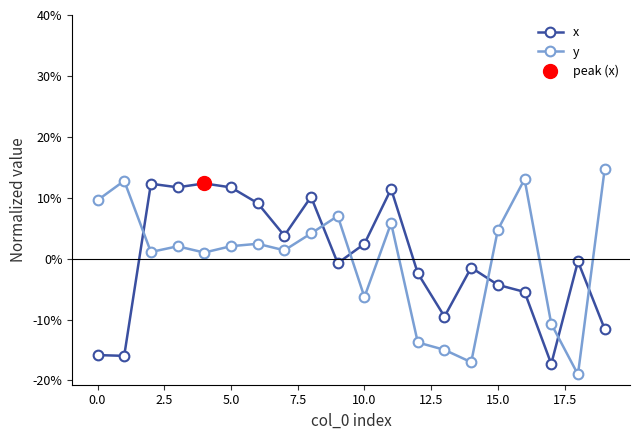

Where does the y series first go above 2?

0.0